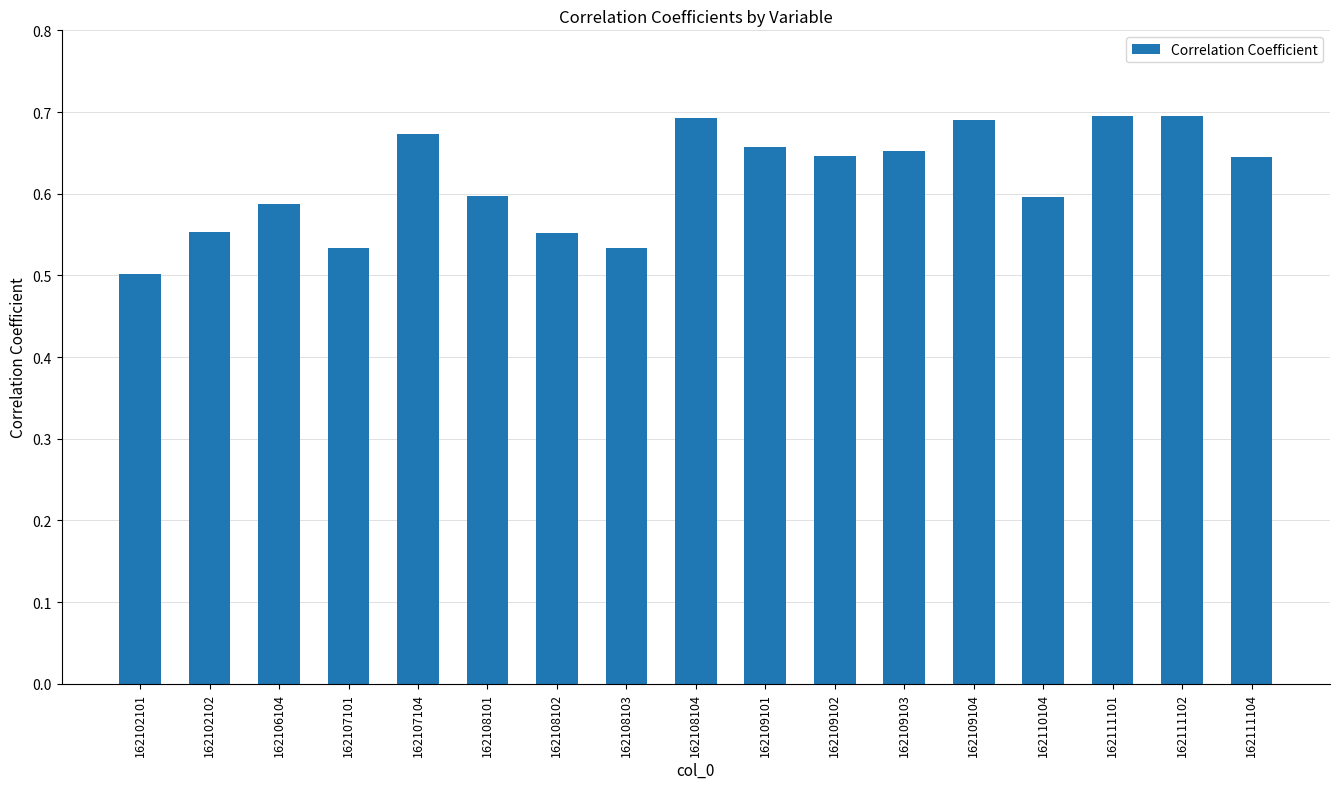

The chart shows a value of 0.8 at 162102101. True or false?

False